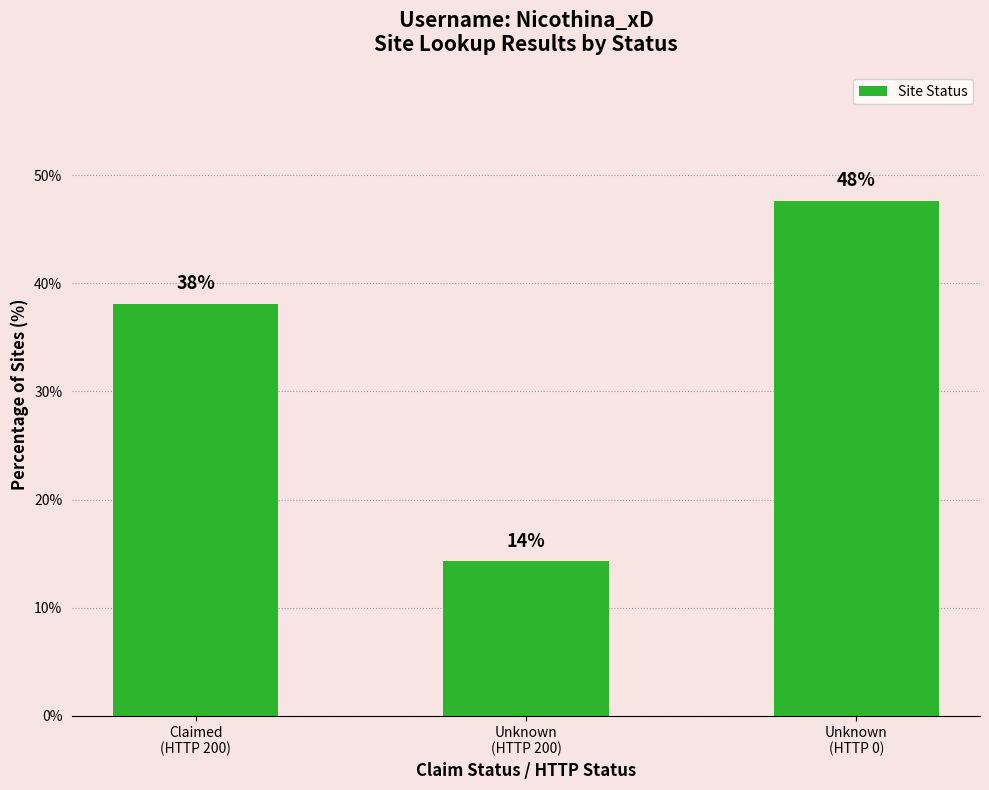

Between Claimed
(HTTP 200) and Unknown
(HTTP 0), which is larger?

Unknown
(HTTP 0)